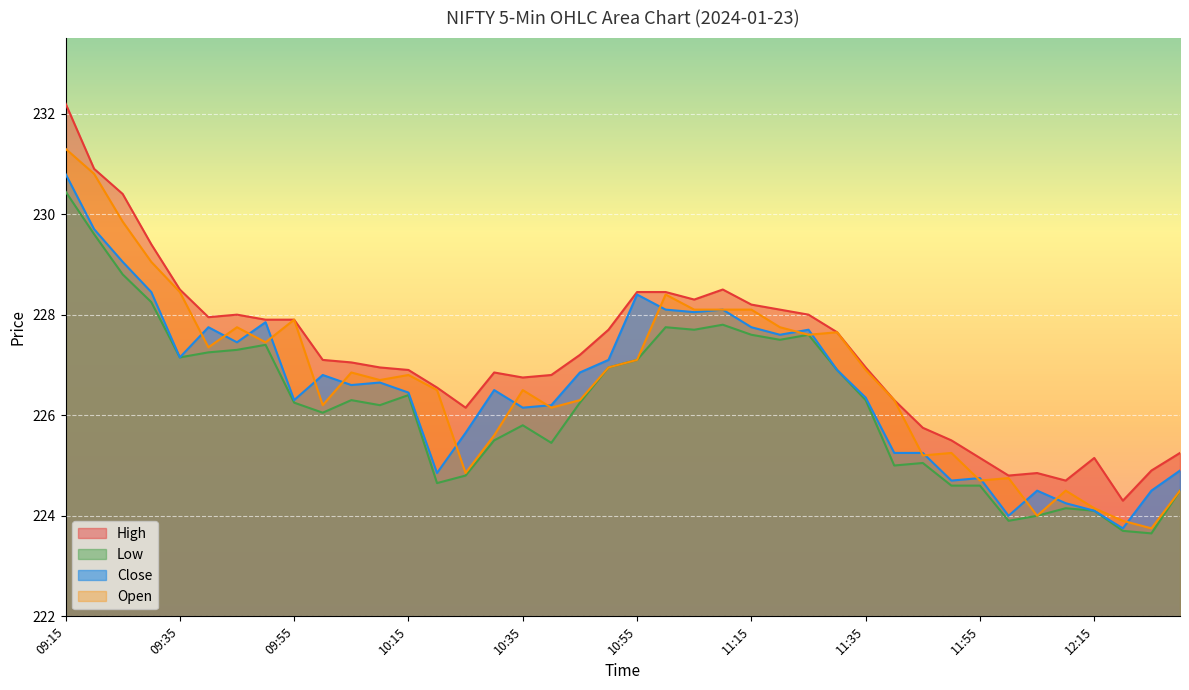

In High, how many points are lower than both neighbors (excluding endpoints)?

7